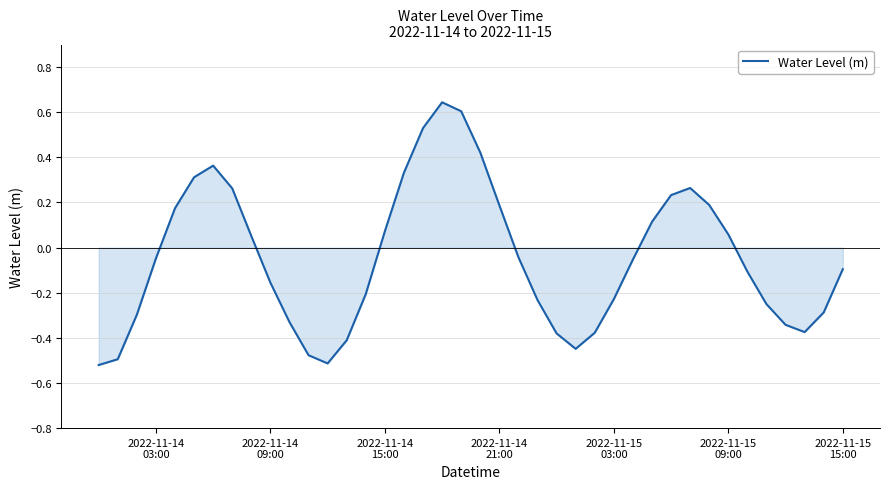

What is the difference between the maximum and minimum values?

1.2